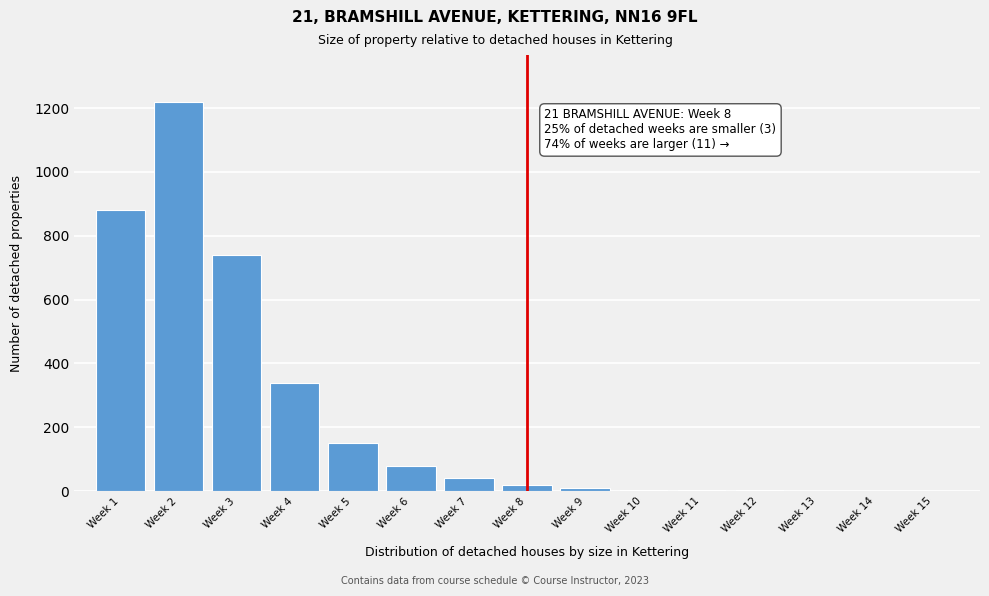

Where is the data nearest to the value 610?

Week 3